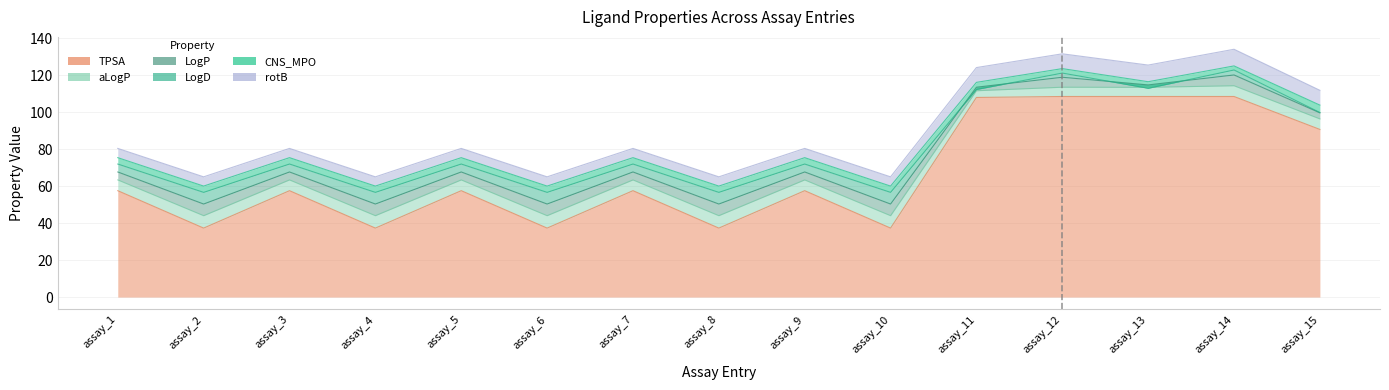

What is the approximate value of CNS_MPO at assay_6?

3.4